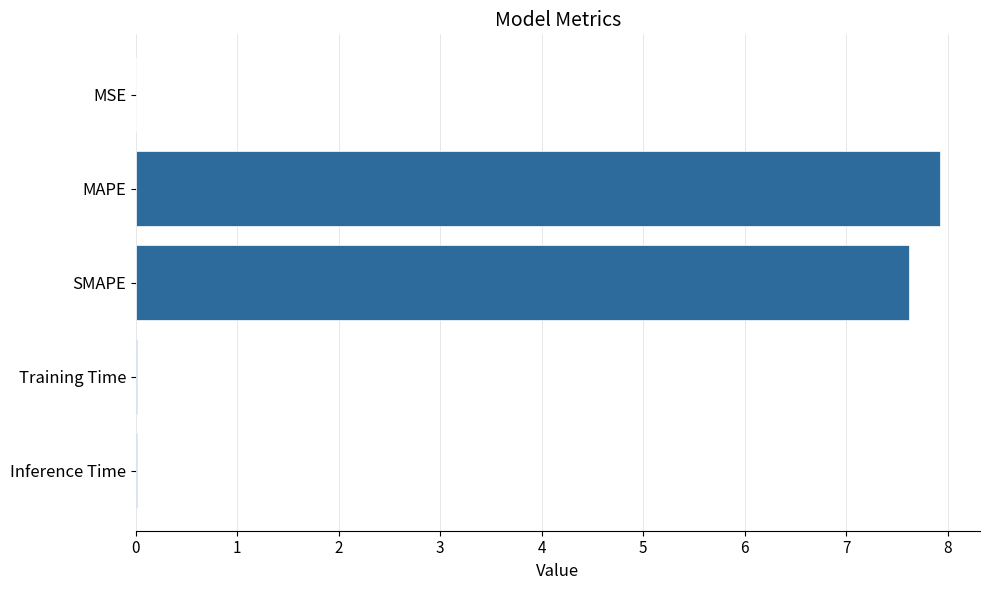

Is it true that the value at MSE is 0.0?

True